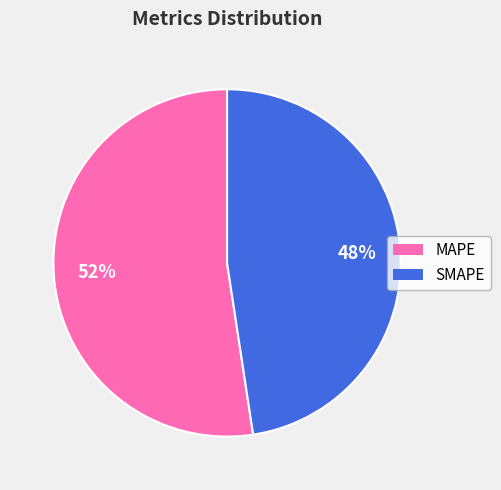

Does any single category account for the majority?

Yes